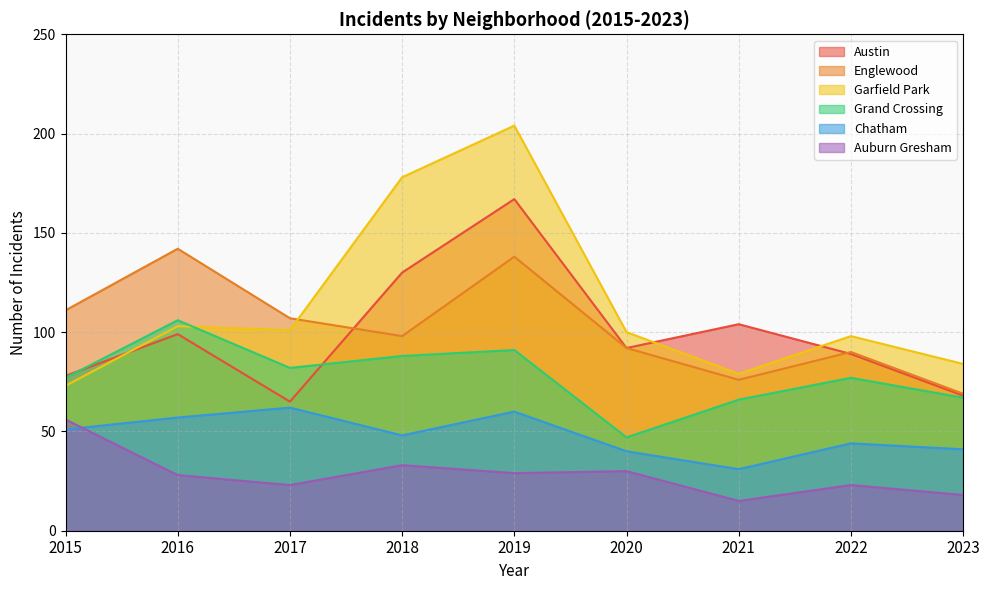

Rank the series by their maximum value, from lowest to highest.

Auburn Gresham, Chatham, Grand Crossing, Englewood, Austin, Garfield Park